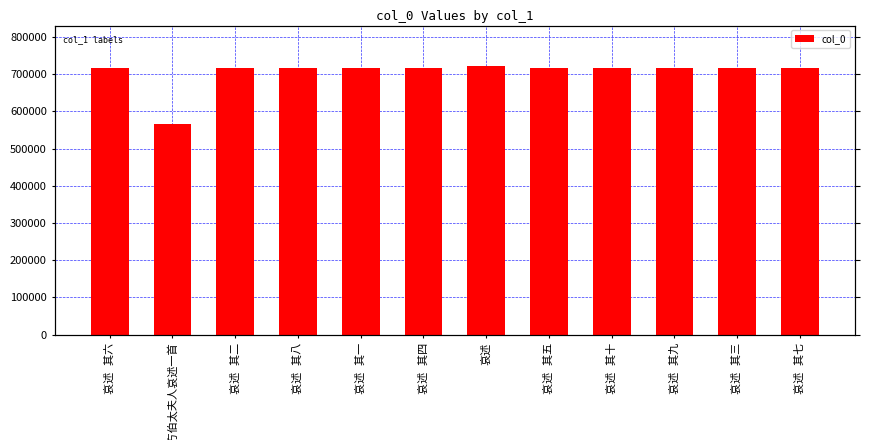

List the labels in order of value, largest first.

哀述, 哀述 其十, 哀述 其九, 哀述 其八, 哀述 其七, 哀述 其六, 哀述 其五, 哀述 其四, 哀述 其三, 哀述 其二, 哀述 其一, 读朱子纯方伯太夫人哀述一首